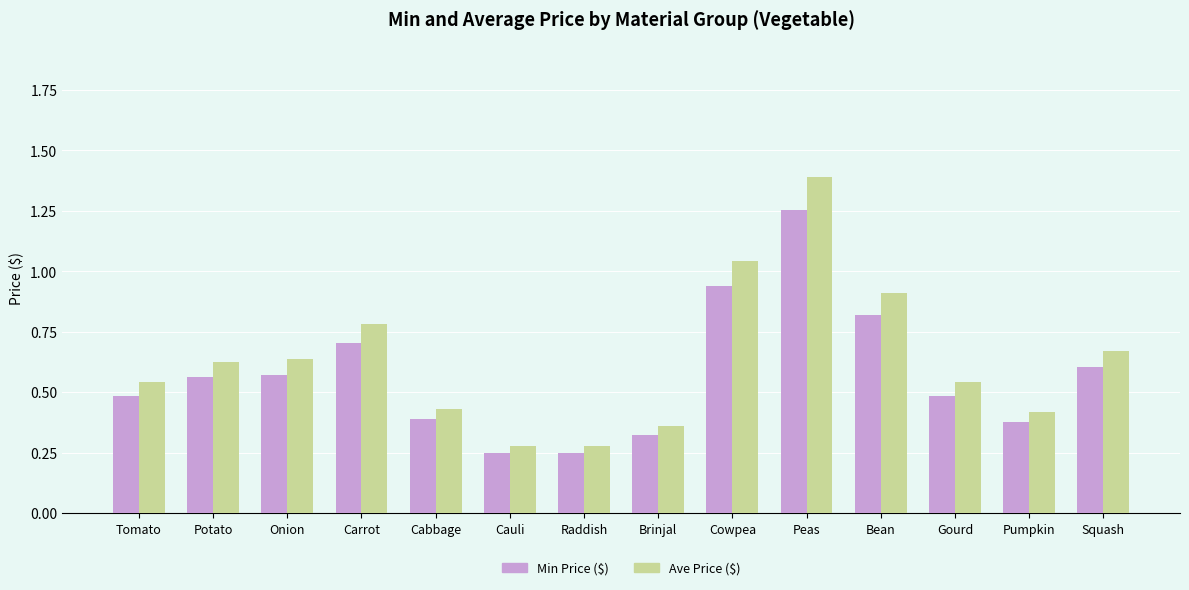

At how many categories does at least one series exceed 0?

14